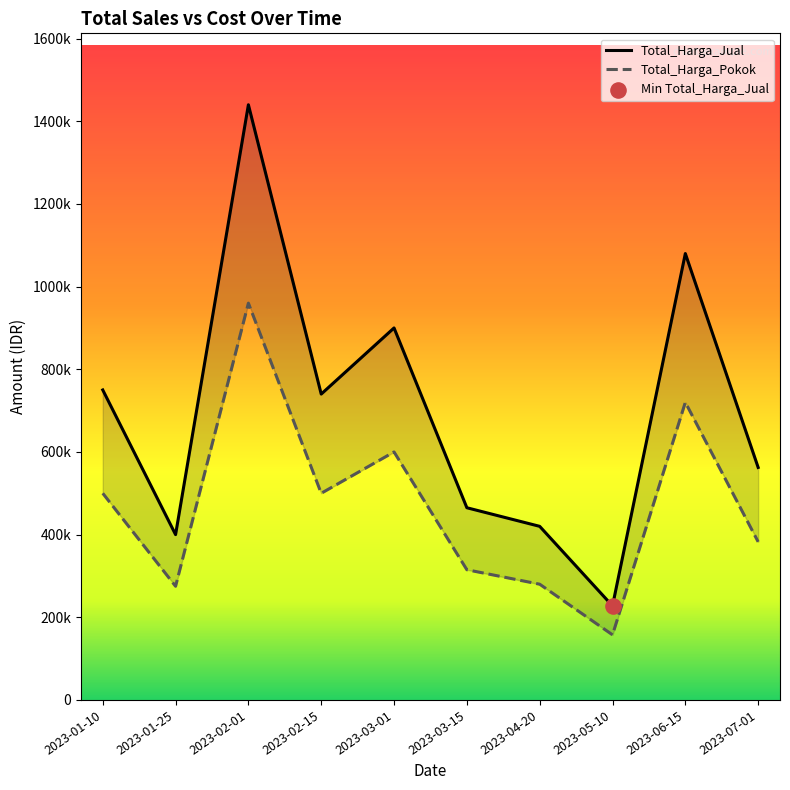

At which category is the sum across all series the highest?

2023-02-01